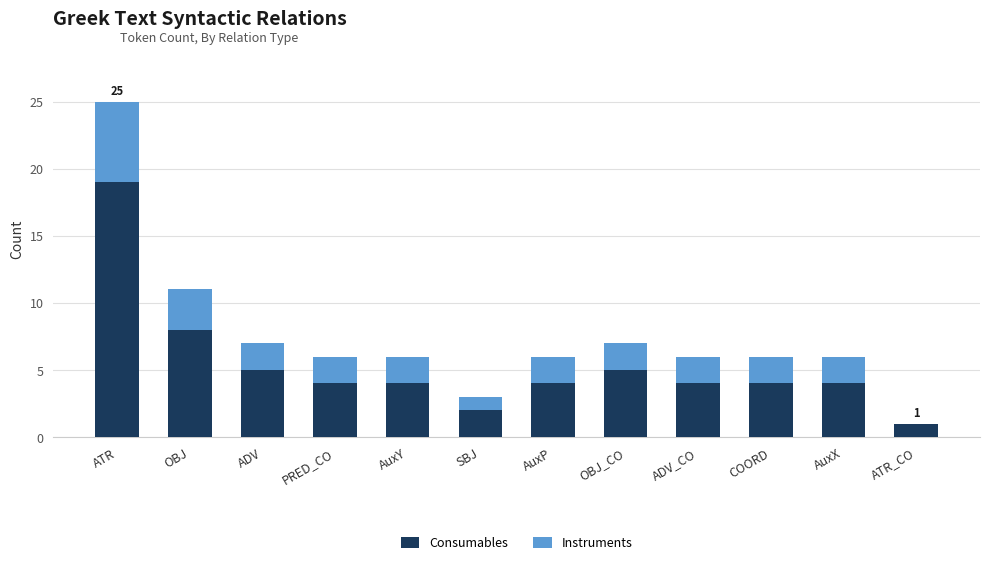

Reading right to left, transcribe the values for Consumables.

ATR_CO=1	AuxX=4	COORD=4	ADV_CO=4	OBJ_CO=5	AuxP=4	SBJ=2	AuxY=4	PRED_CO=4	ADV=5	OBJ=8	ATR=19